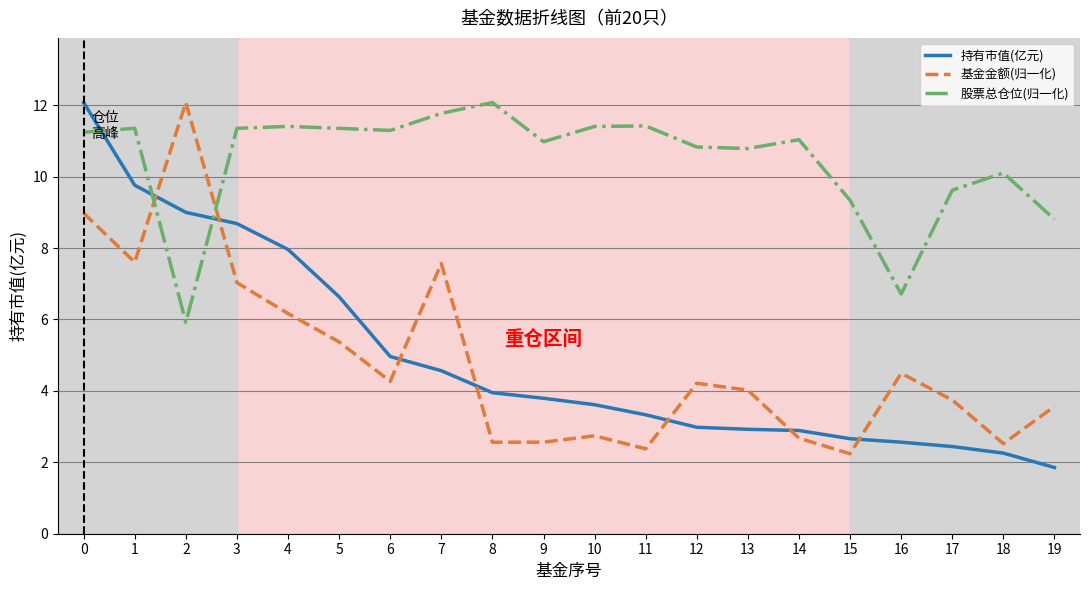

What is the difference between the maximum and second lowest values in the 基金金额(归一化) series?

9.7